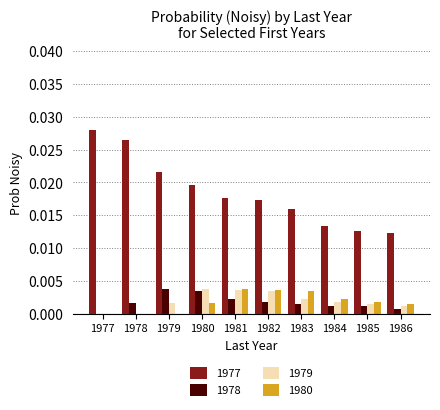

Which series has the largest total across all categories?

1977